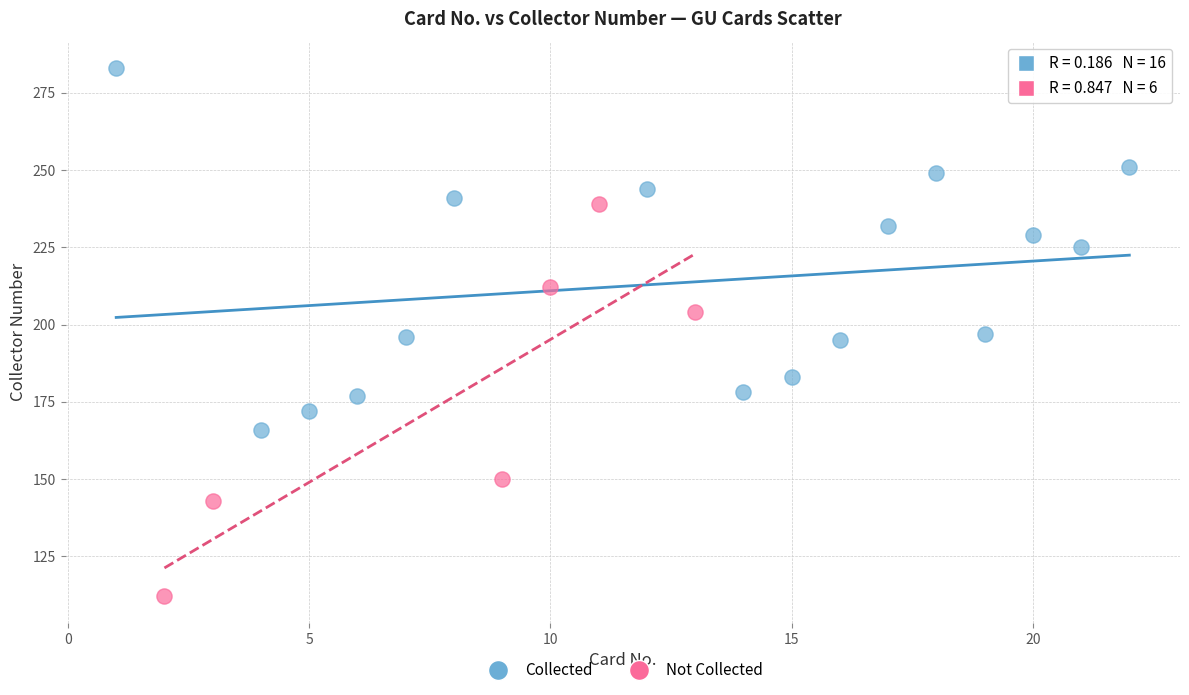

Which series contains the lowest Y value?

Not Collected